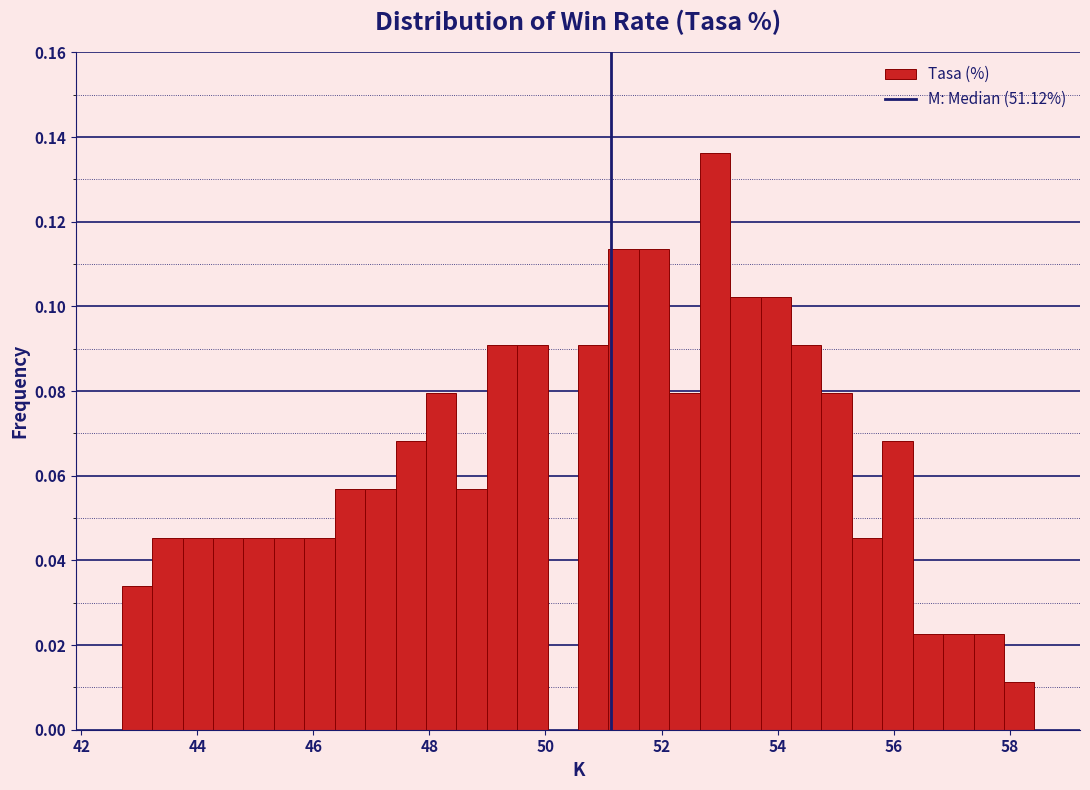

Read against the x-axis, roughly where is the centre of the tallest bar?

53.0